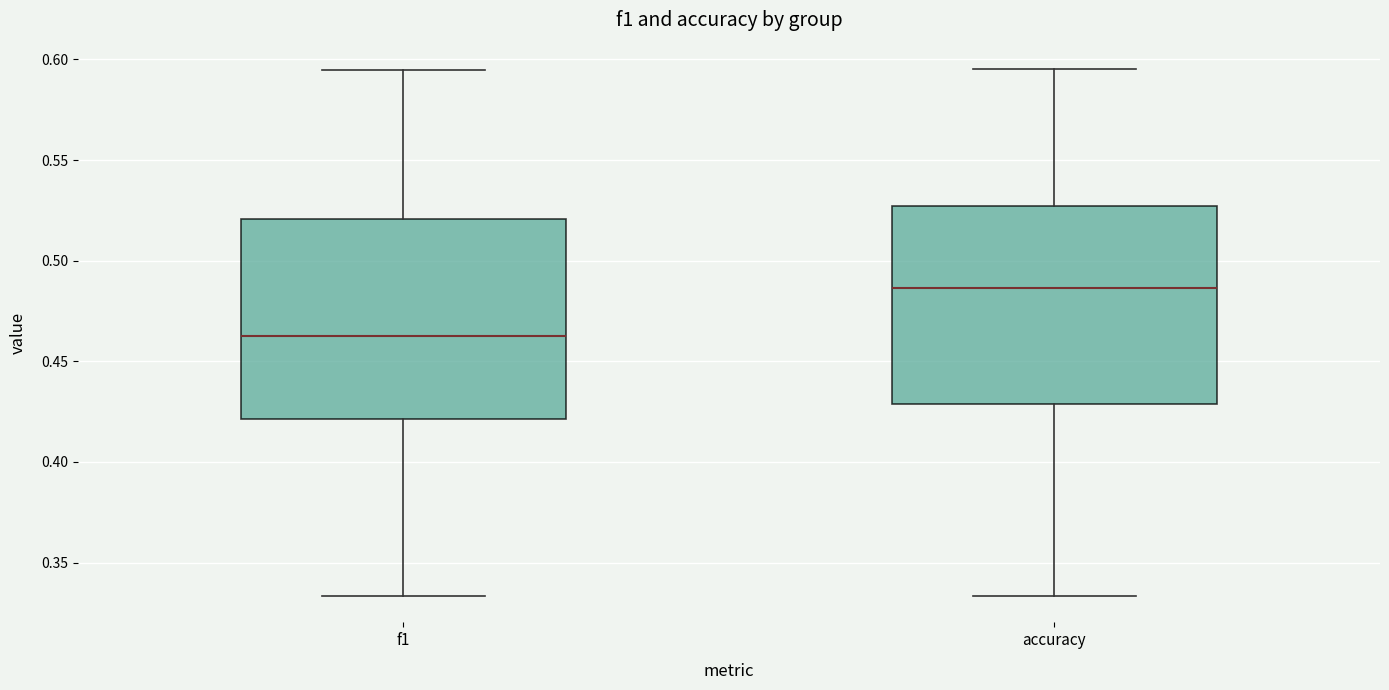

Which box's median line is the lowest?

f1